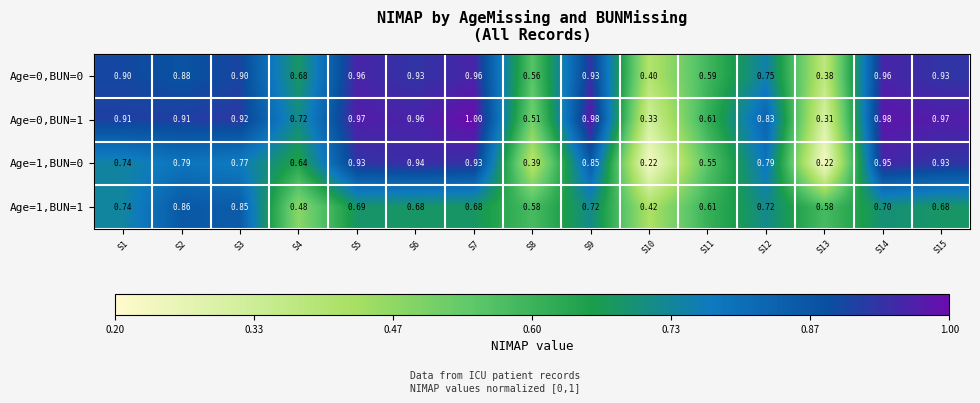

Rank the series at S4 from highest to lowest value.

Age=0,BUN=1, Age=0,BUN=0, Age=1,BUN=0, Age=1,BUN=1